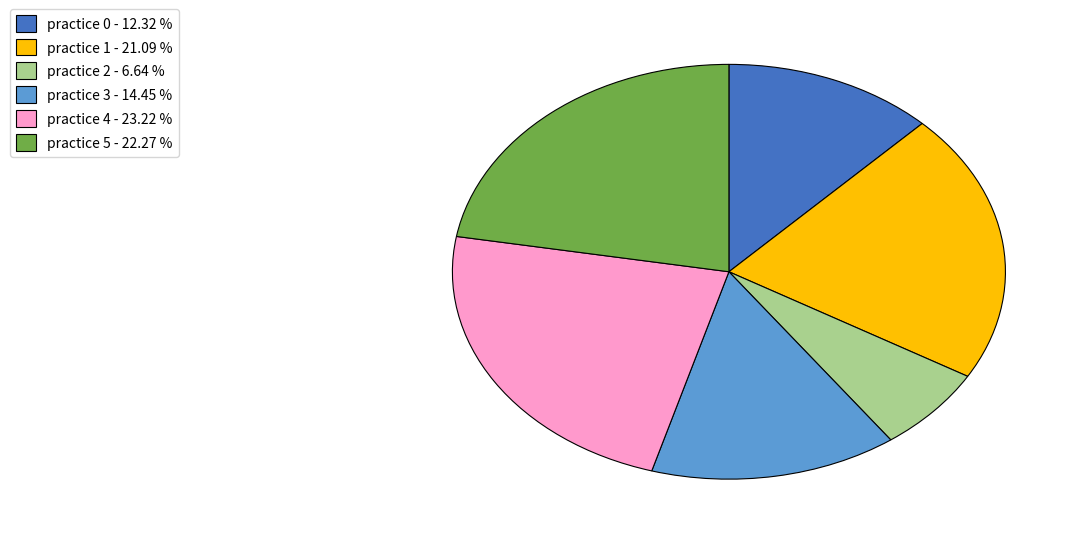

Rank the categories by value from lowest to highest.

practice 2 - 6.64 %, practice 0 - 12.32 %, practice 3 - 14.45 %, practice 1 - 21.09 %, practice 5 - 22.27 %, practice 4 - 23.22 %